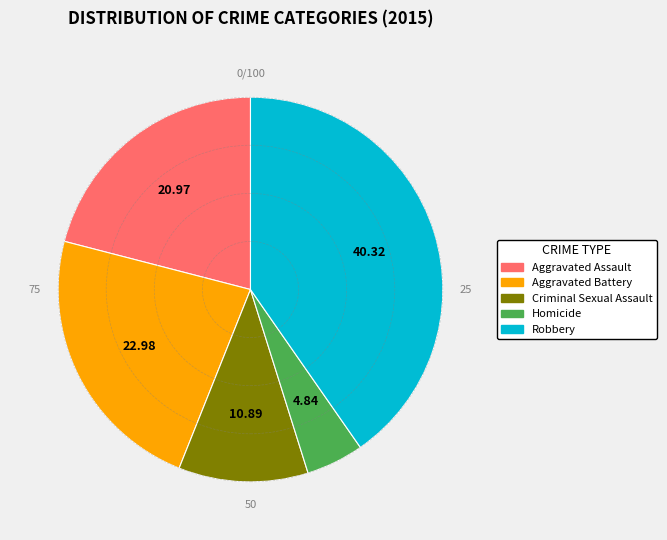

Which category has the smallest portion of the pie?

Homicide